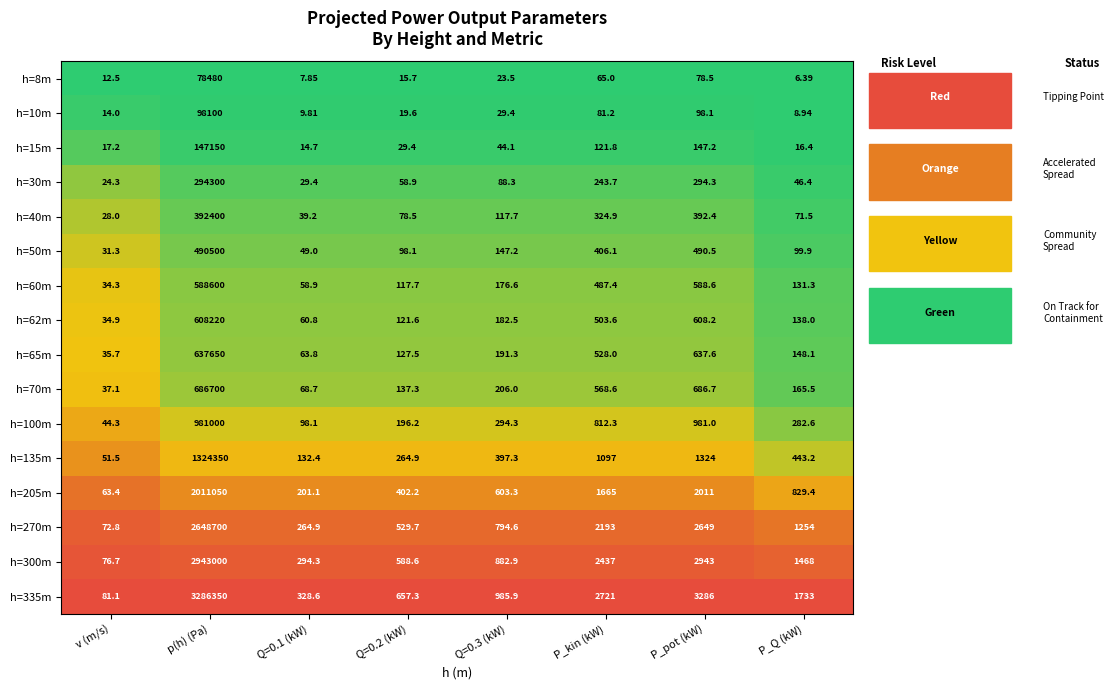

At which category is the sum across all series the highest?

p(h) (Pa)